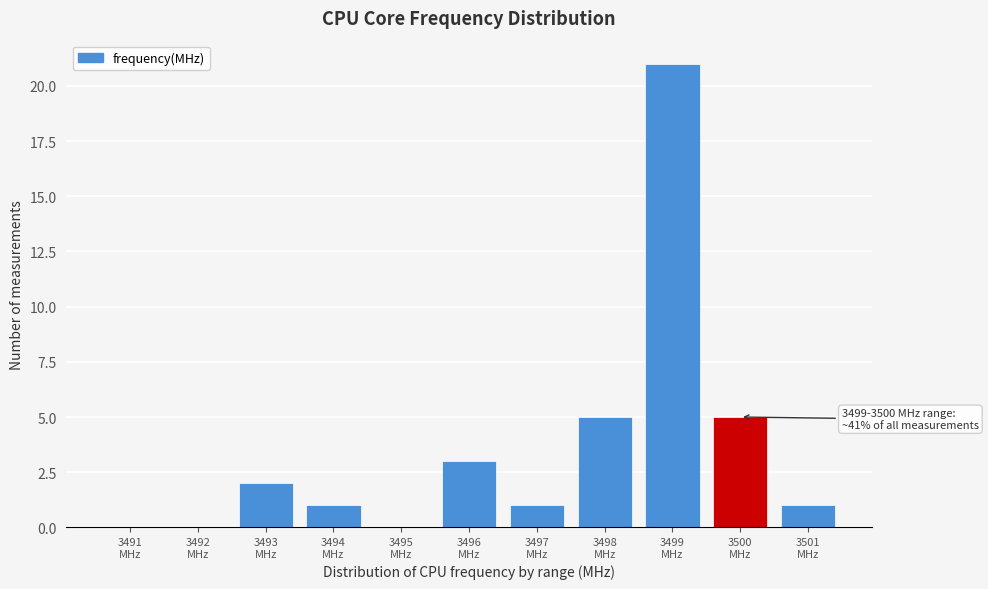

What is the greatest value displayed?

21